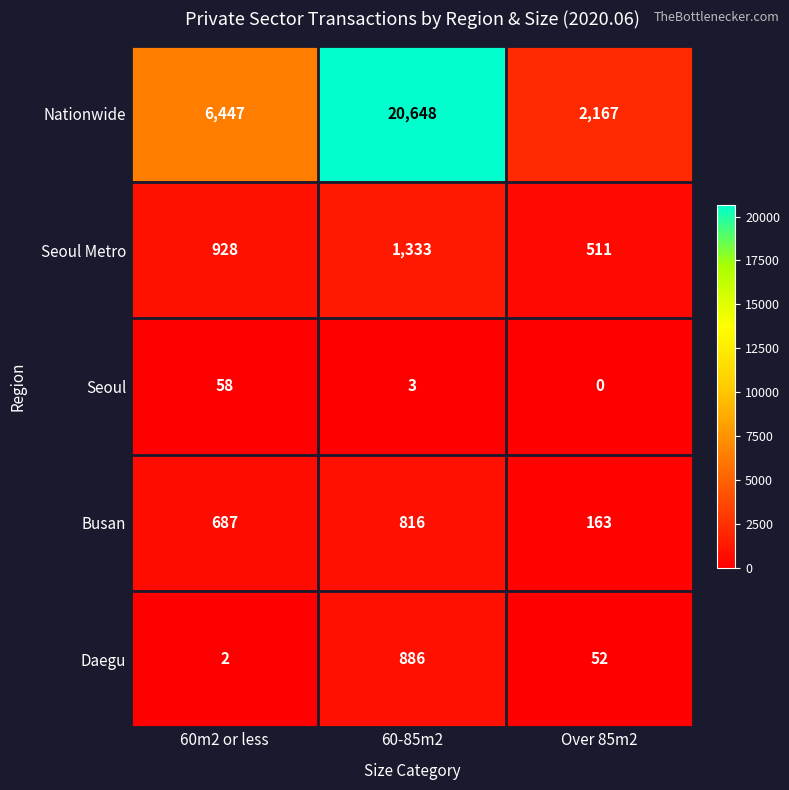

At which label does Seoul reach its peak?

60m2 or less